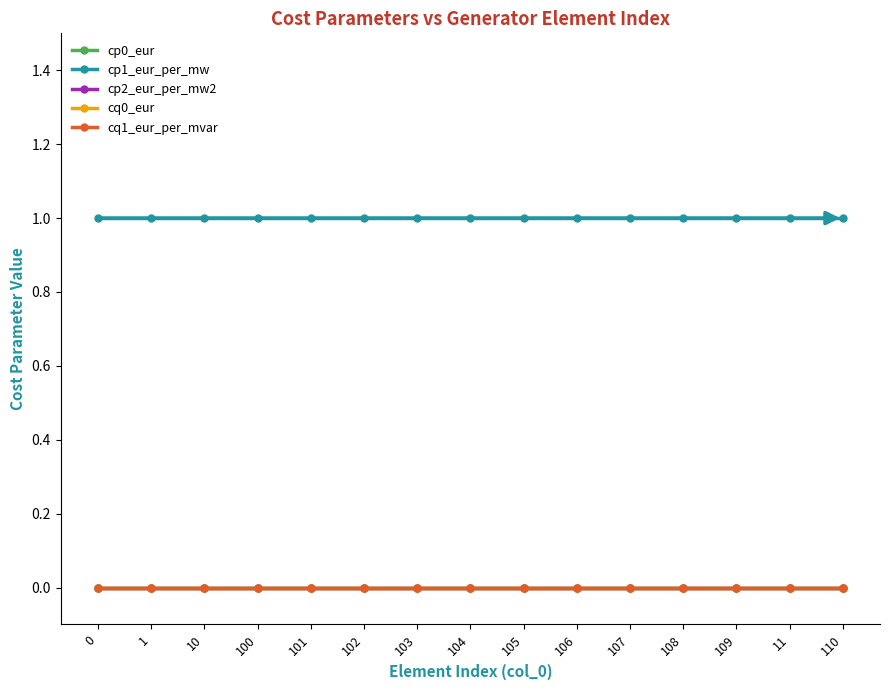

The cp2_eur_per_mw2 series shows 0 at 107. True or false?

True